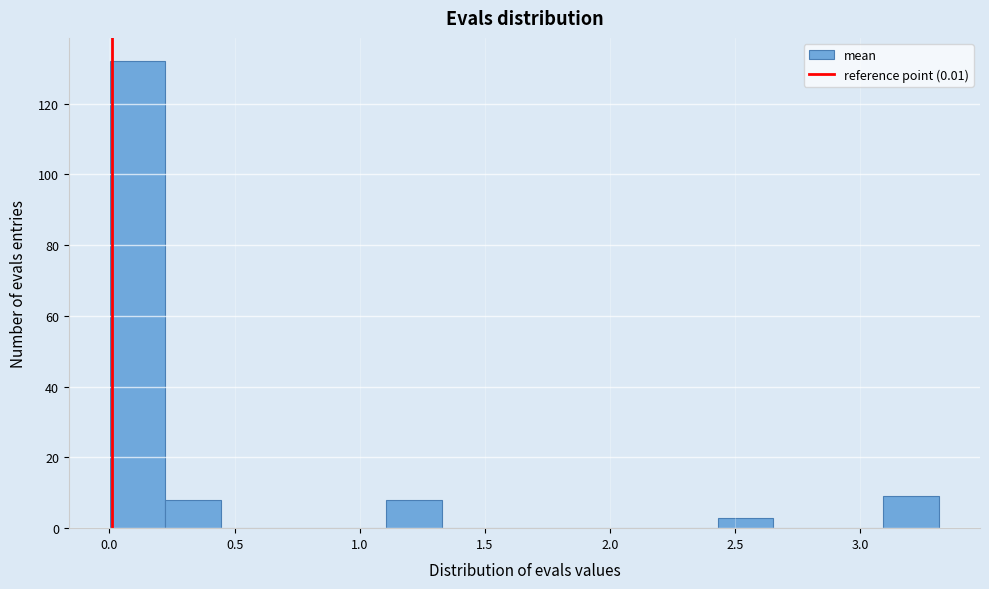

How tall is the bar that spans 3.10 to 3.30 on the x-axis? Neither the bar edges nor the heights are printed on the chart, so give them approximately, as read against the axes.

10